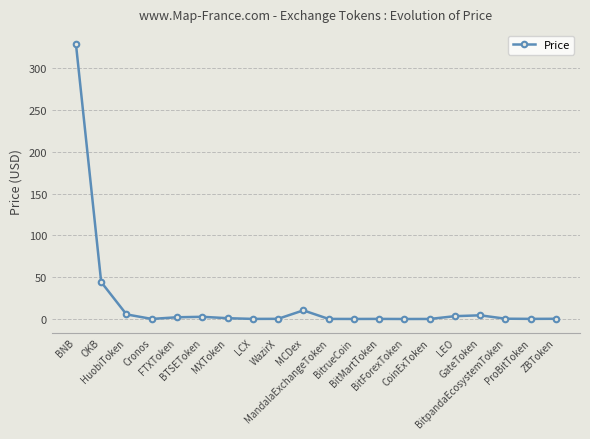

What is the sum of all values?

404.3